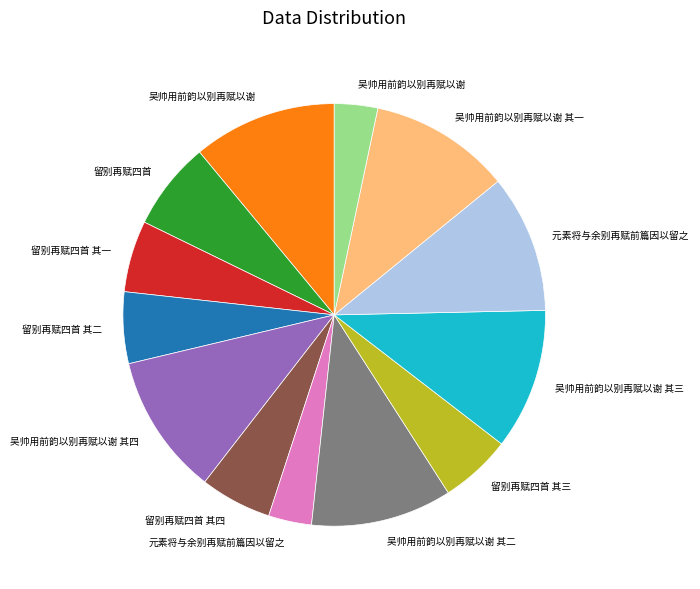

Does any single category account for the majority?

No